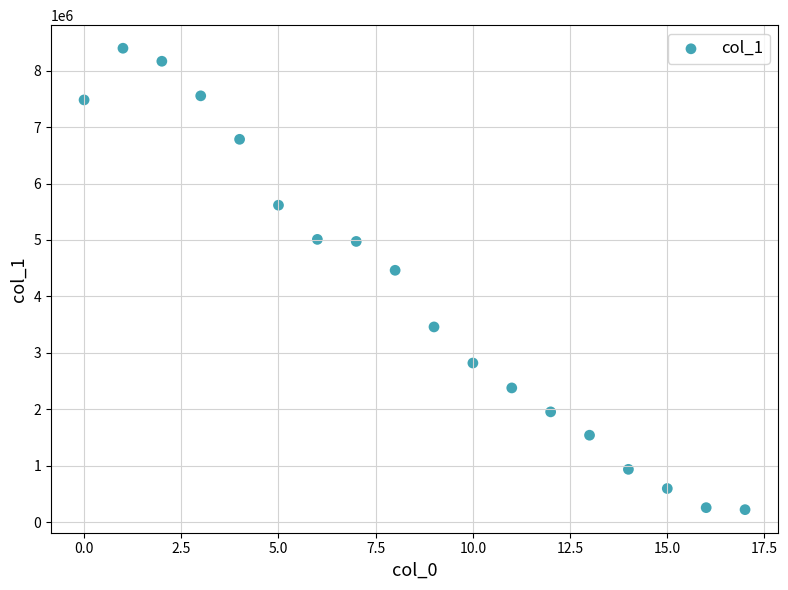

What is the range of Y values (max minus min)?

8169873